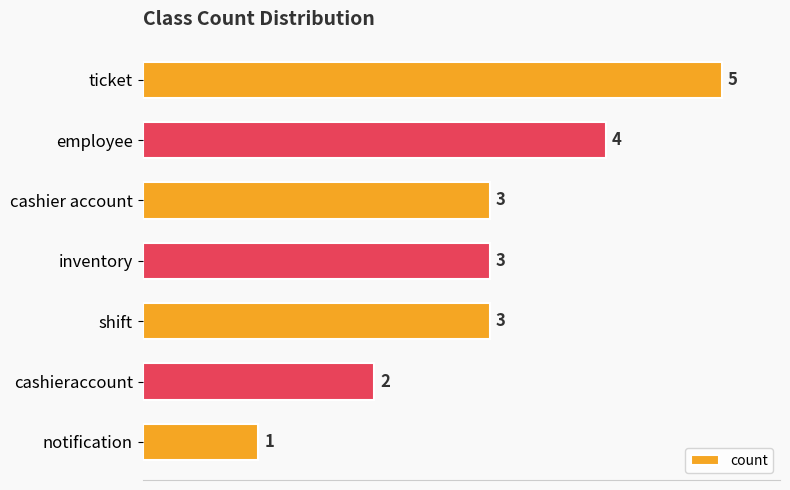

What is the difference between the maximum and minimum values?

4